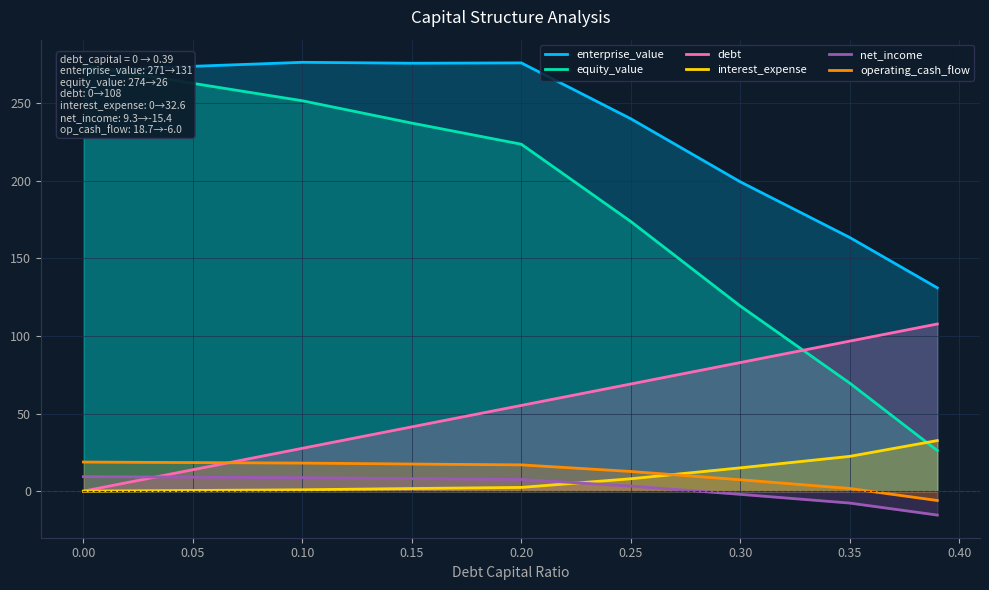

How many data points in equity_value are less than 223?

4